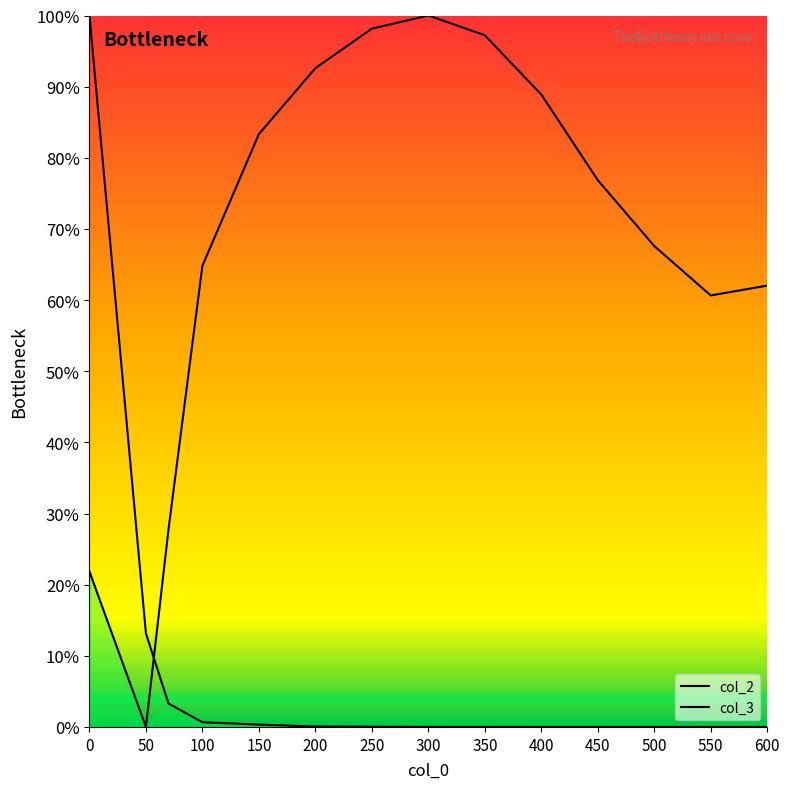

What position from the left is 100?

4